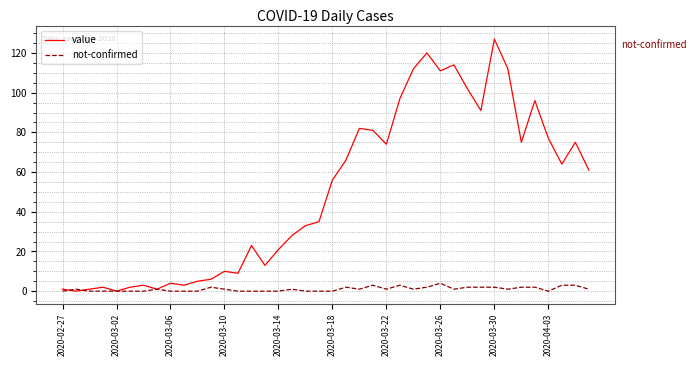

What is the maximum value shown in the chart?

127